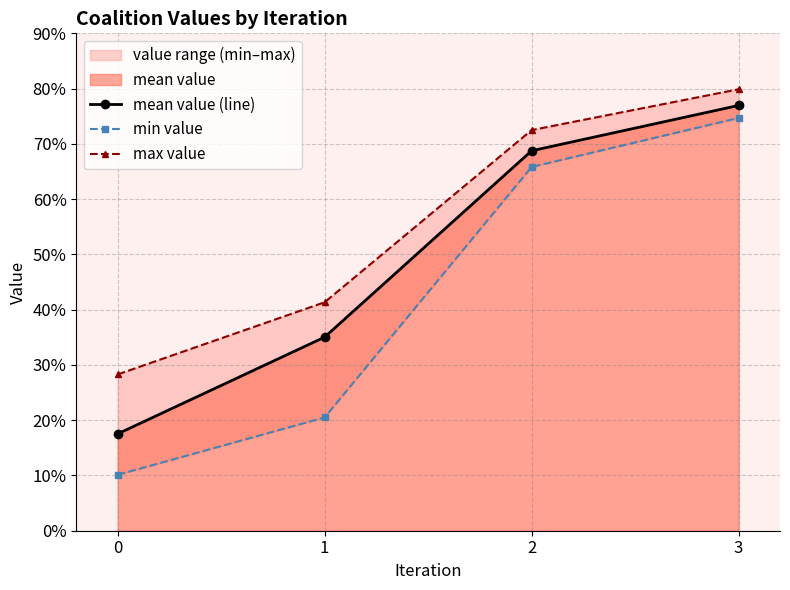

At 1, list the series in order from smallest to largest.

min value, mean value (line), max value